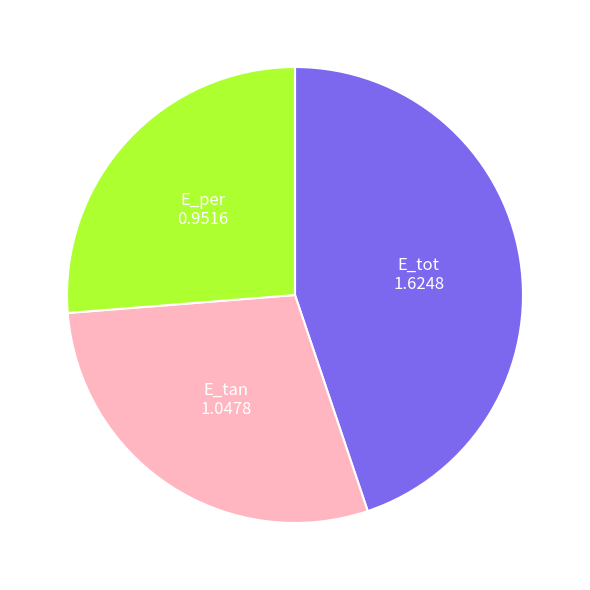

Is there a majority slice in this chart?

No